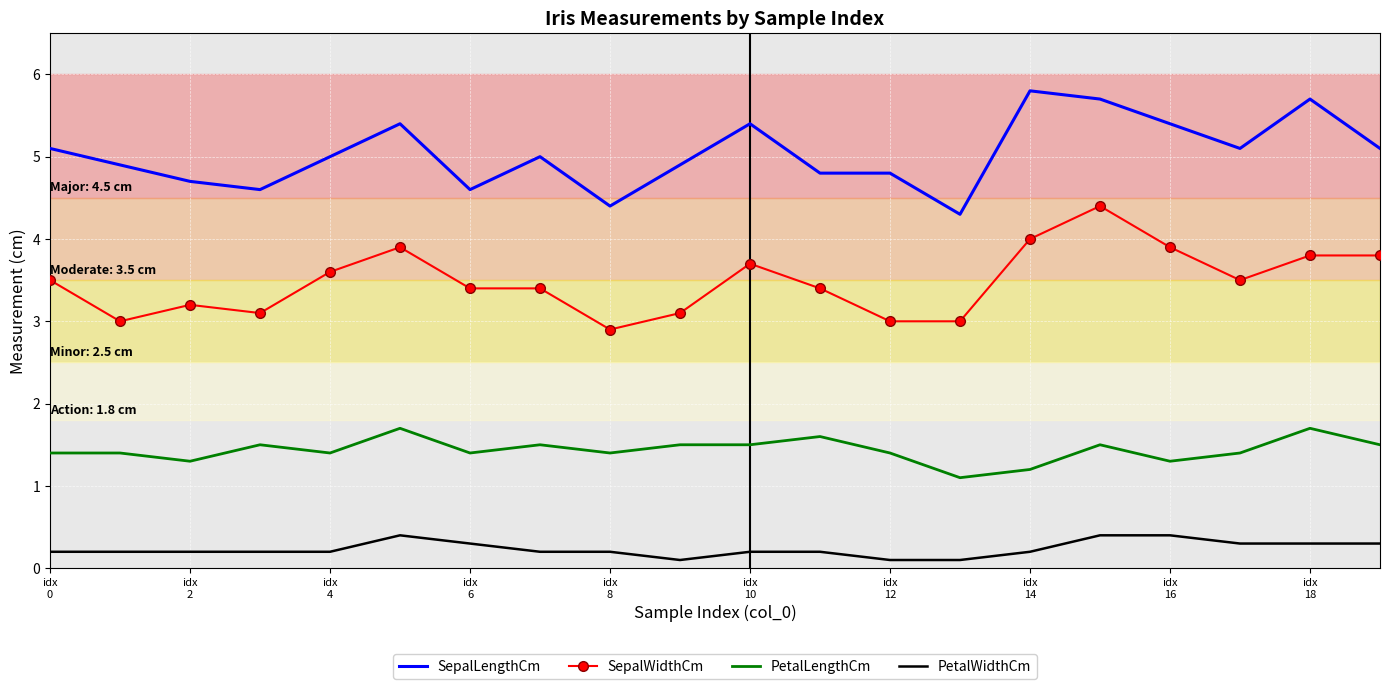

What are all the series names shown in the legend?

SepalLengthCm, SepalWidthCm, PetalLengthCm, PetalWidthCm